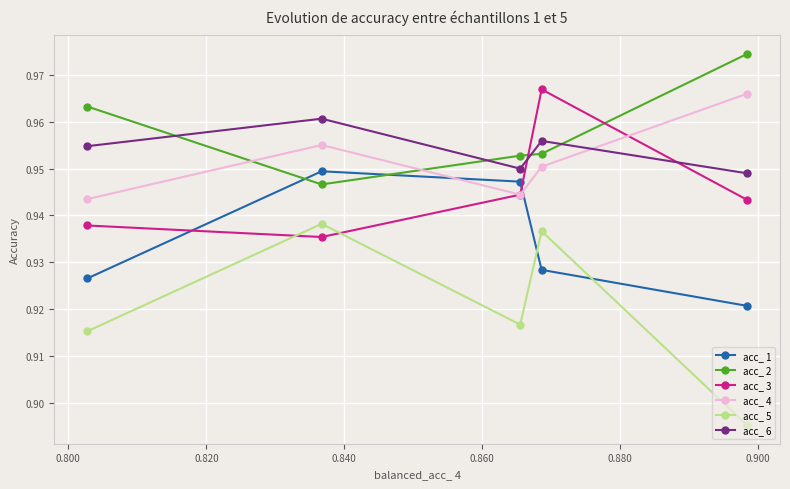

True or false: acc_ 2 has more than 2 points higher than both neighbors.

False